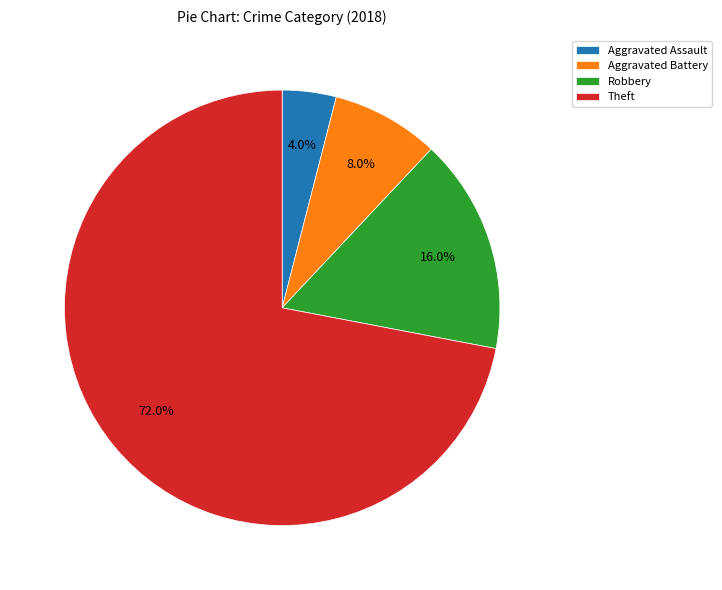

To the nearest percent, what percentage of the pie is Aggravated Battery?

8%